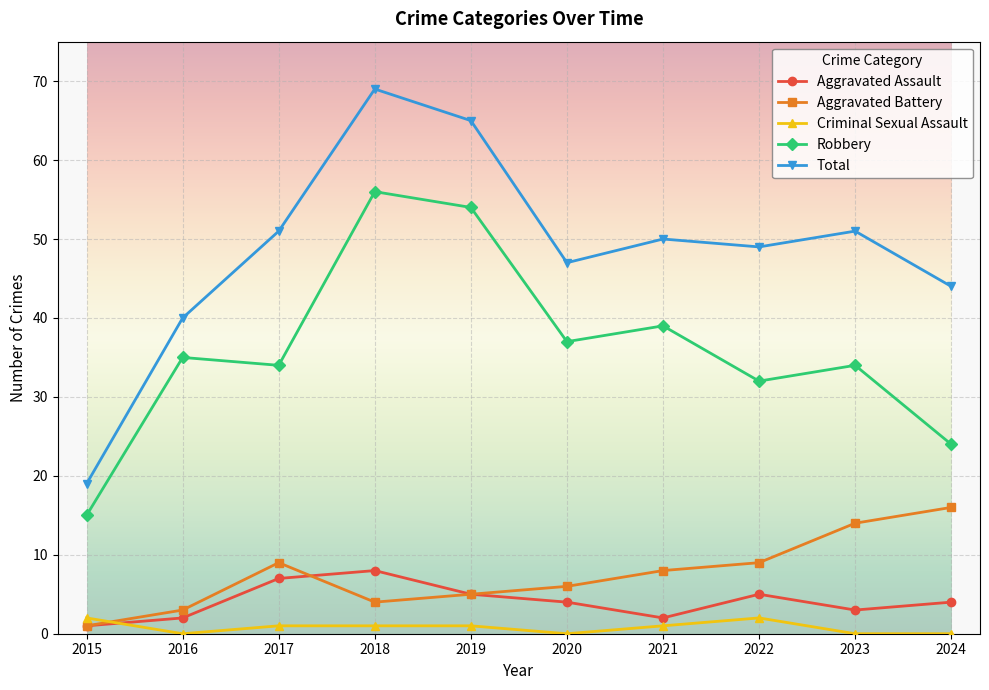

What is the value of the Total point at the 9th from the left?

51